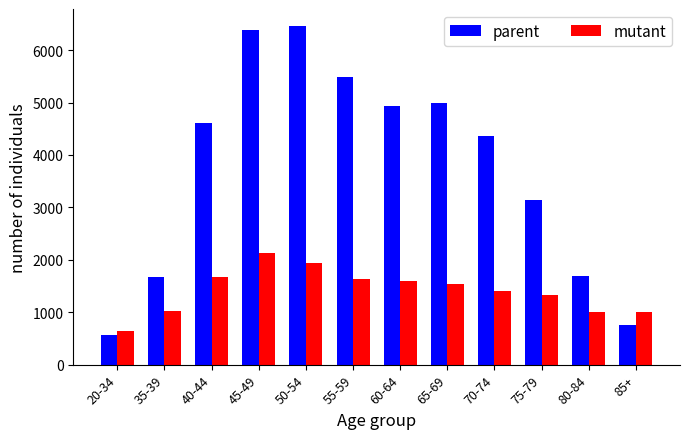

The value of parent at 60-64 is 6443. True or false?

False